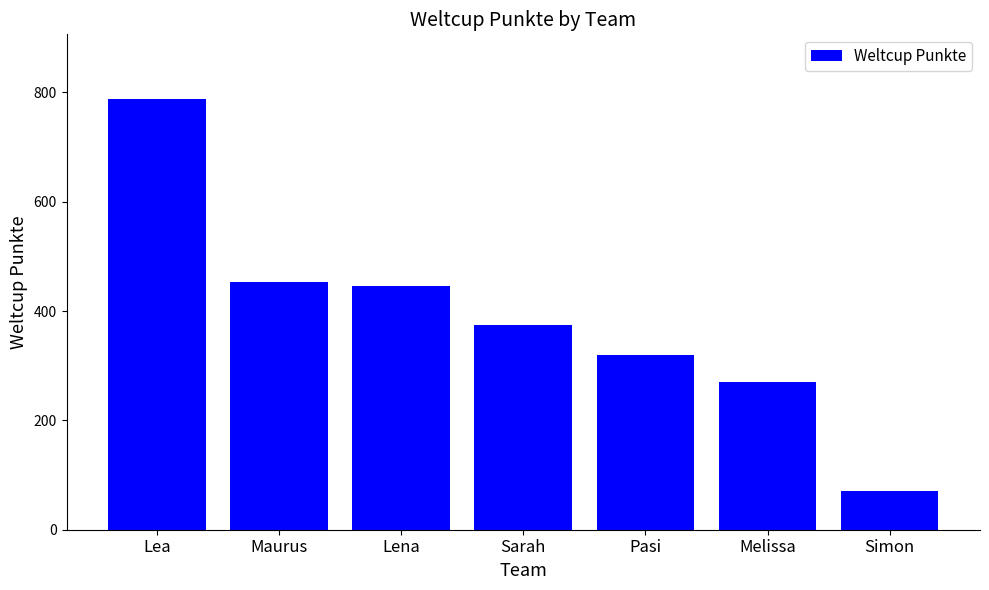

What is the ratio of the value at Simon to the value at Lena?

0.2